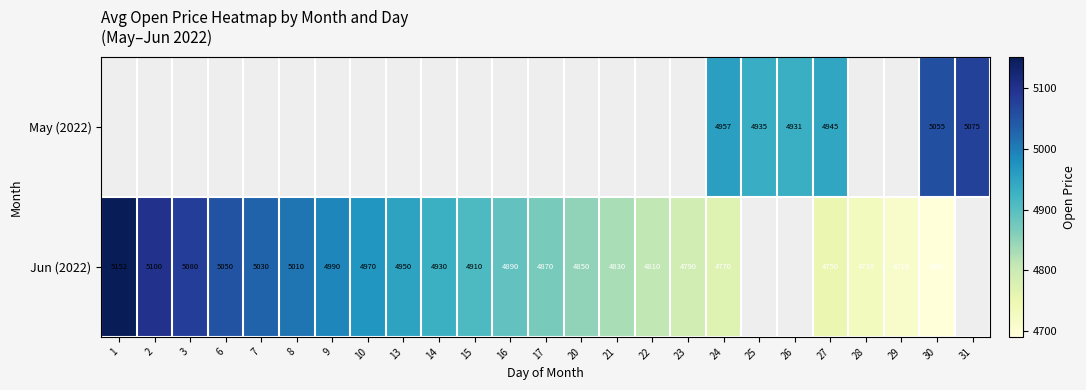

Is the value of Jun (2022) at 7 greater than the value of May (2022) at 26?

Yes